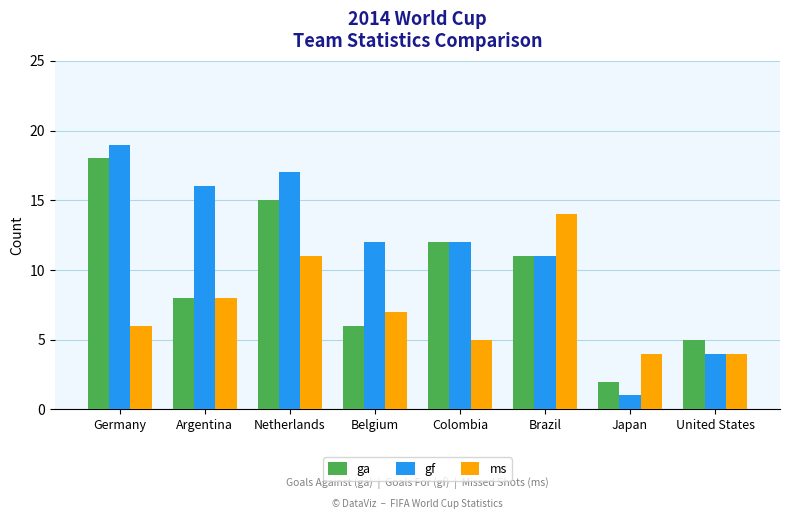

Is the value of ga at Colombia greater than the value of ms at Belgium?

Yes